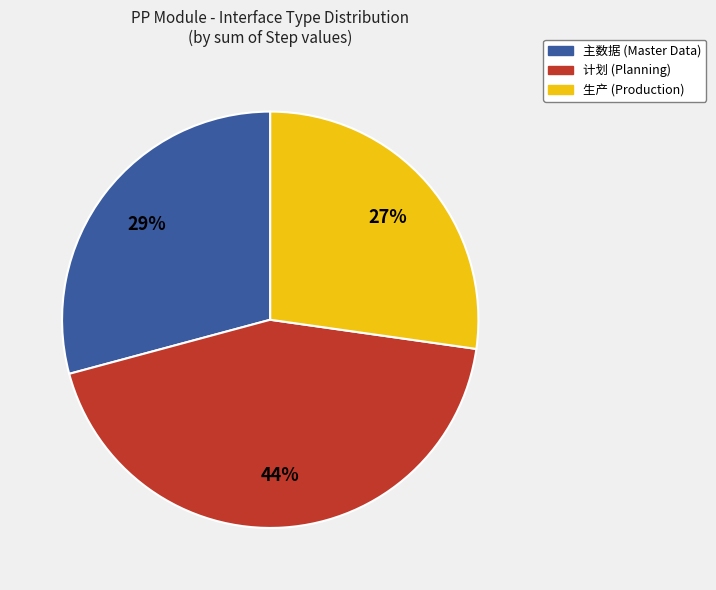

True or false: 主数据 accounts for 29% of the total.

True